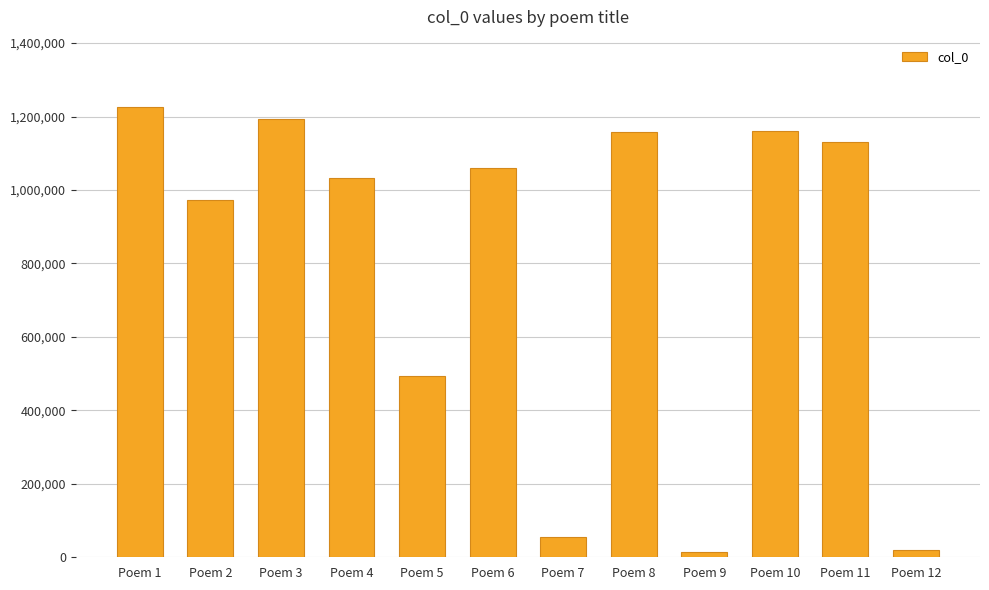

Which label corresponds to the largest value in the chart?

Poem 1